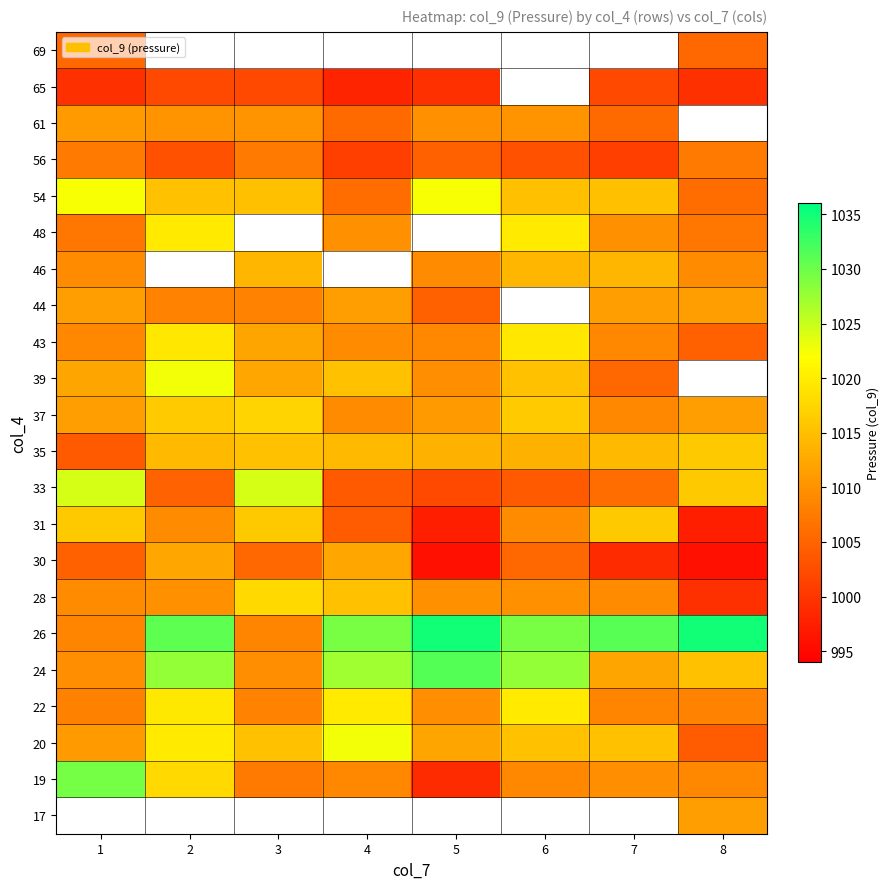

Rank the series at 5 from lowest to highest value.

22, 17, 30, 31, 19, 65, 33, 44, 56, 43, 46, 39, 28, 61, 37, 20, 35, 54, 24, 26, 48, 69